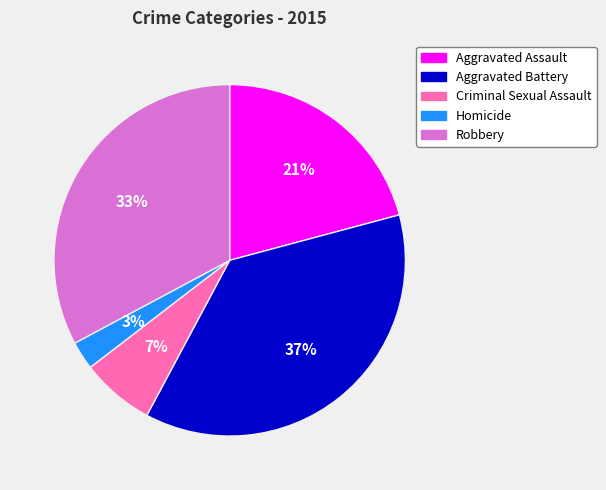

The Criminal Sexual Assault slice represents 1% of the pie. True or false?

False